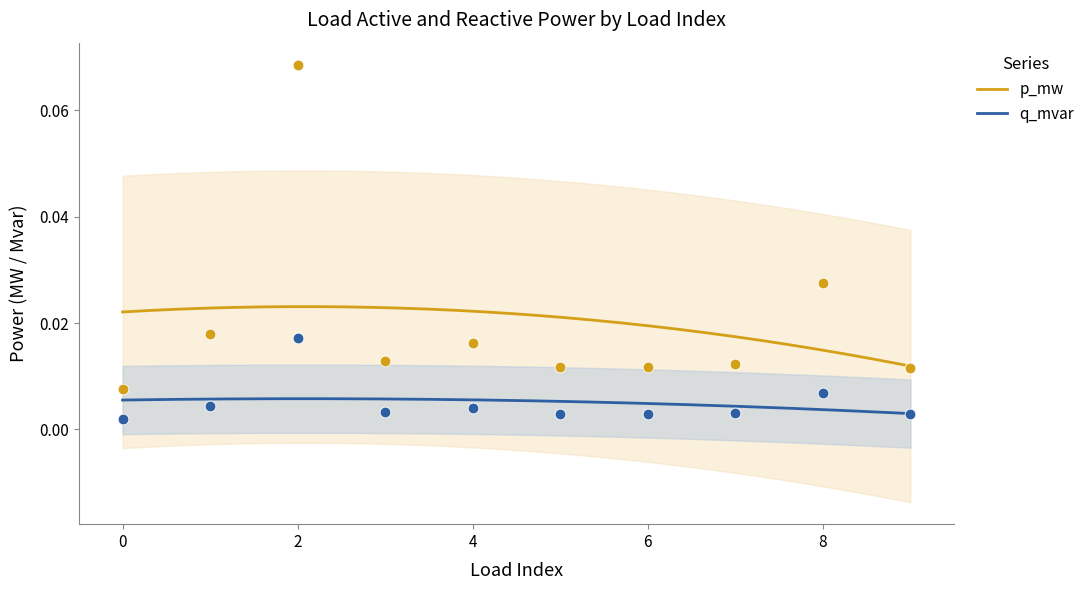

Which series contains the highest Y value?

p_mw